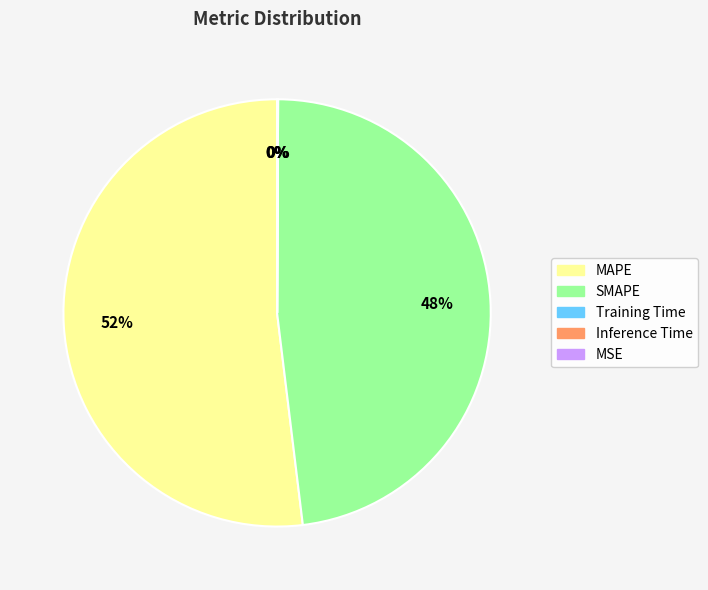

Does MAPE represent more than half of the total?

Yes